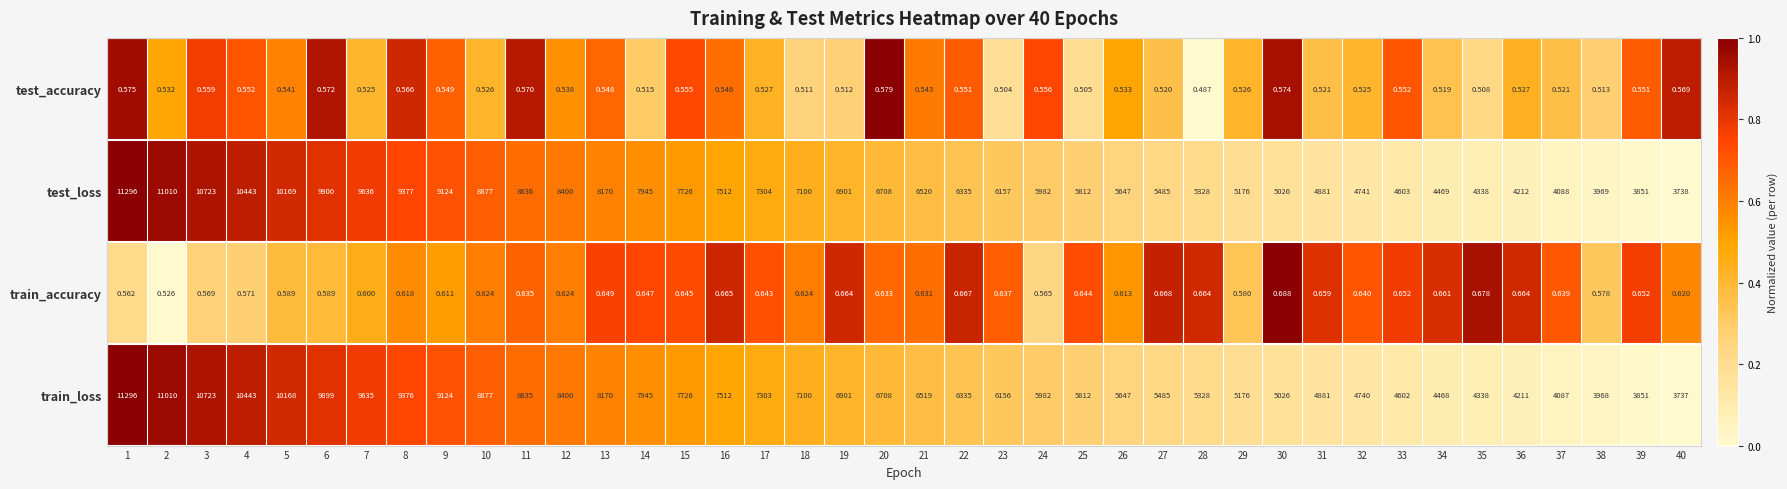

Is the value of train_loss at 22 greater than the value of test_accuracy at 24?

Yes